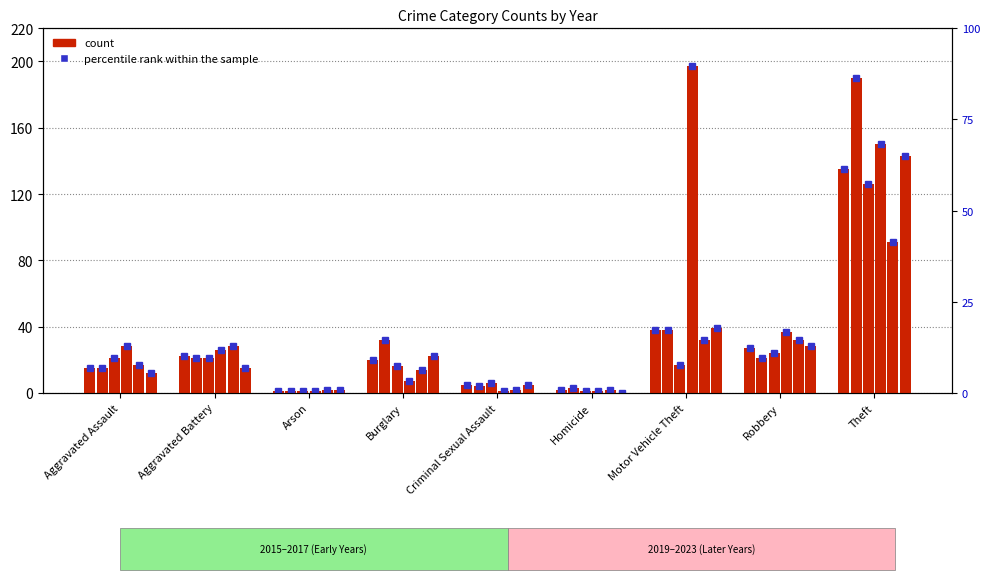

What is the value of the 2017 bar at the 1st from the left?

12